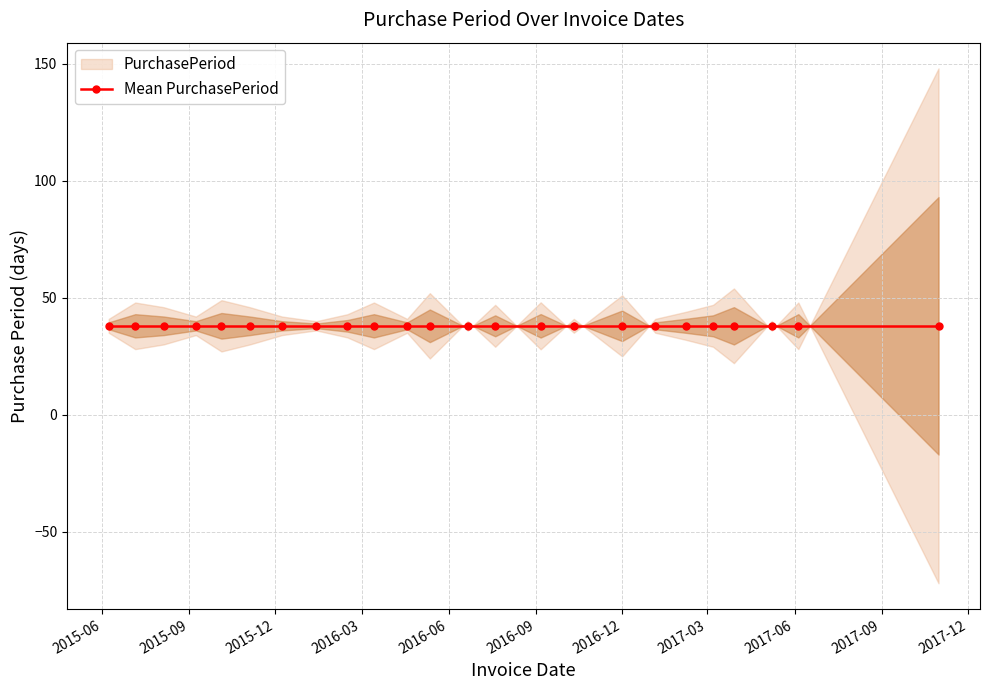

The value at 2015-08-05 is 30. True or false?

True